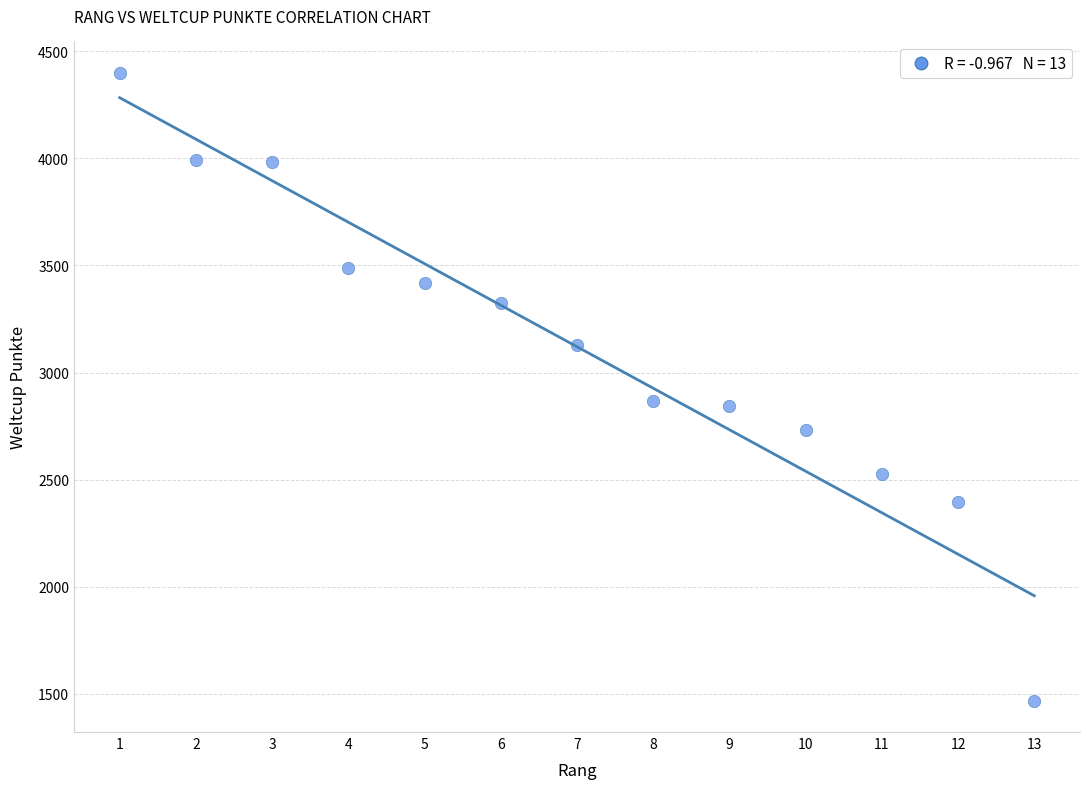

What is the range of Y values (max minus min)?

2930